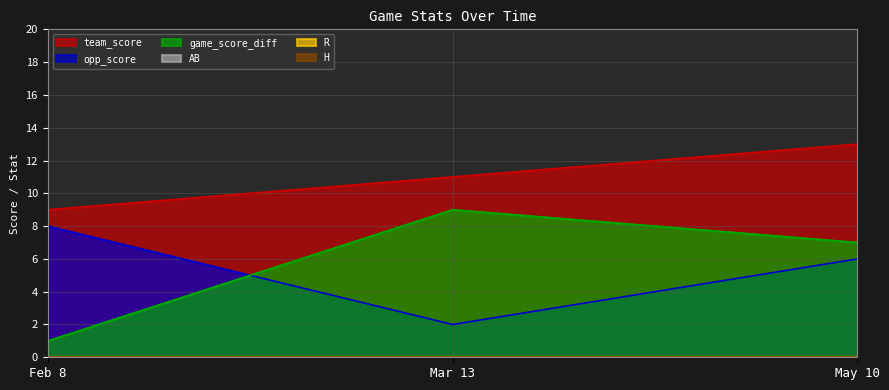

What position from the right is Feb 8?

3